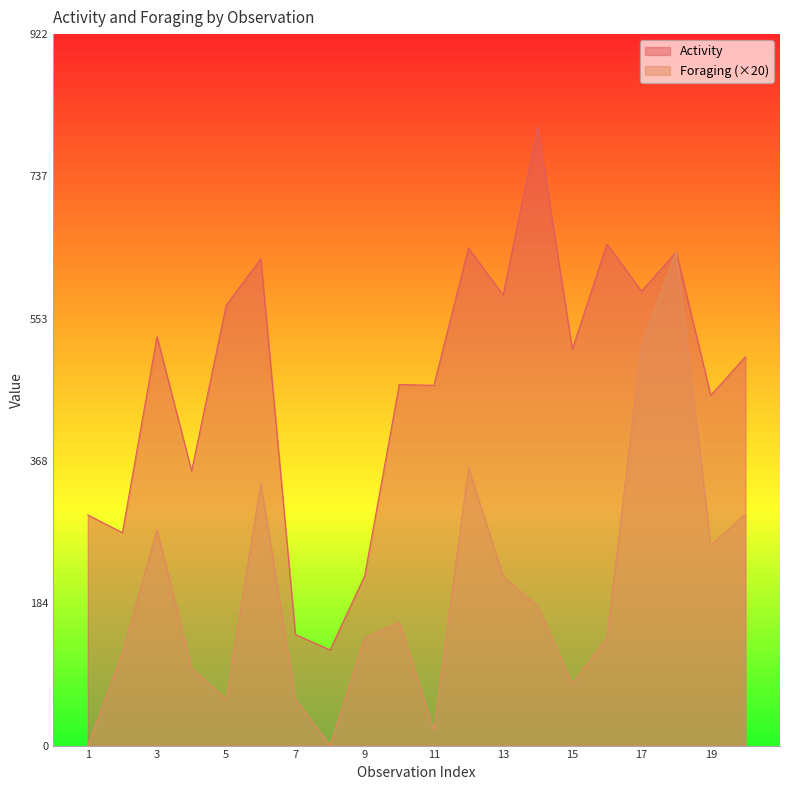

Is it true that Foraging equals 0 at 1?

True